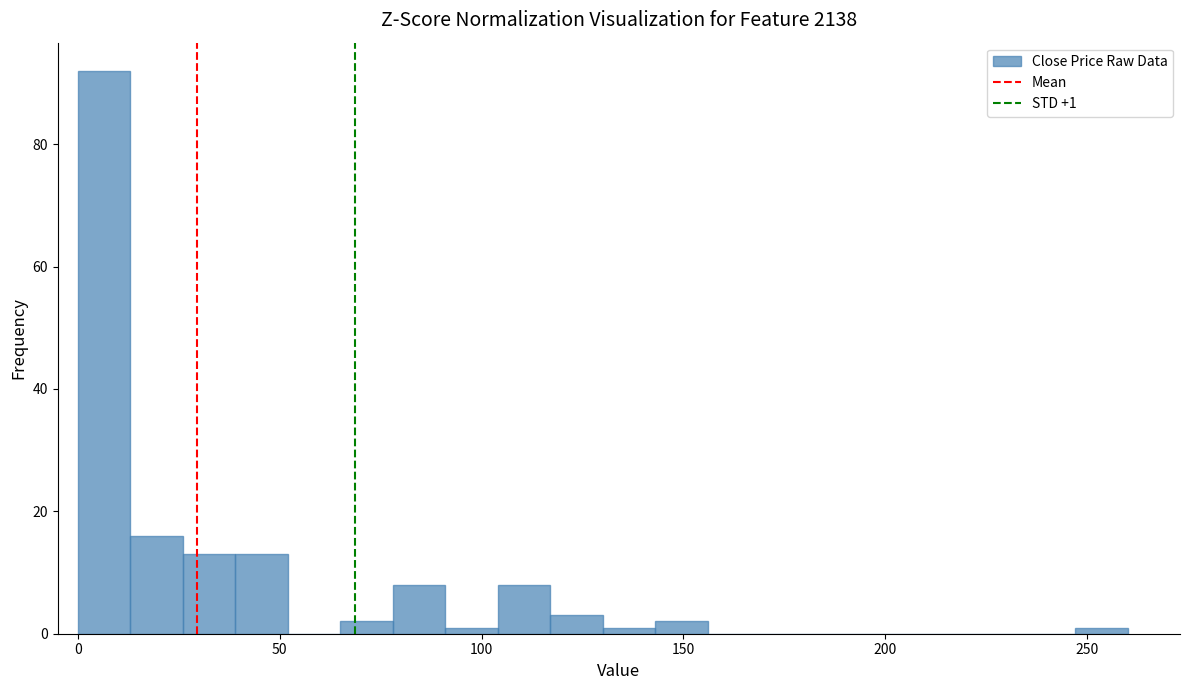

Read against the x-axis, roughly where is the centre of the tallest bar?

5